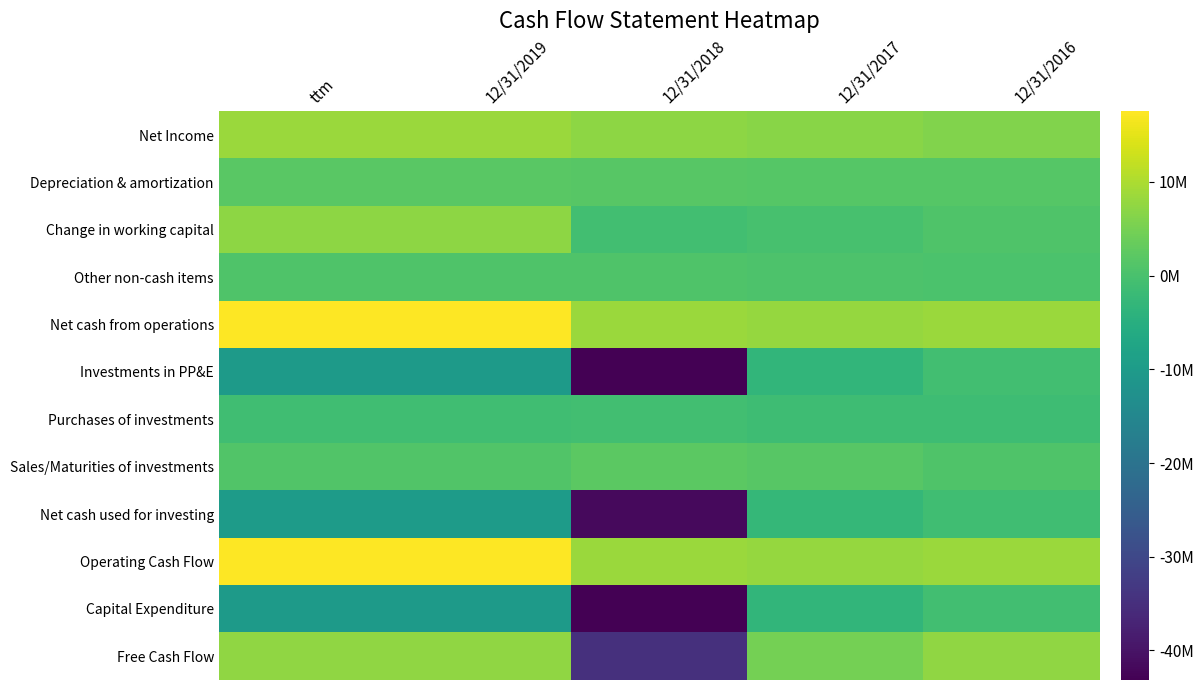

At which category is the sum across all series the highest?

ttm